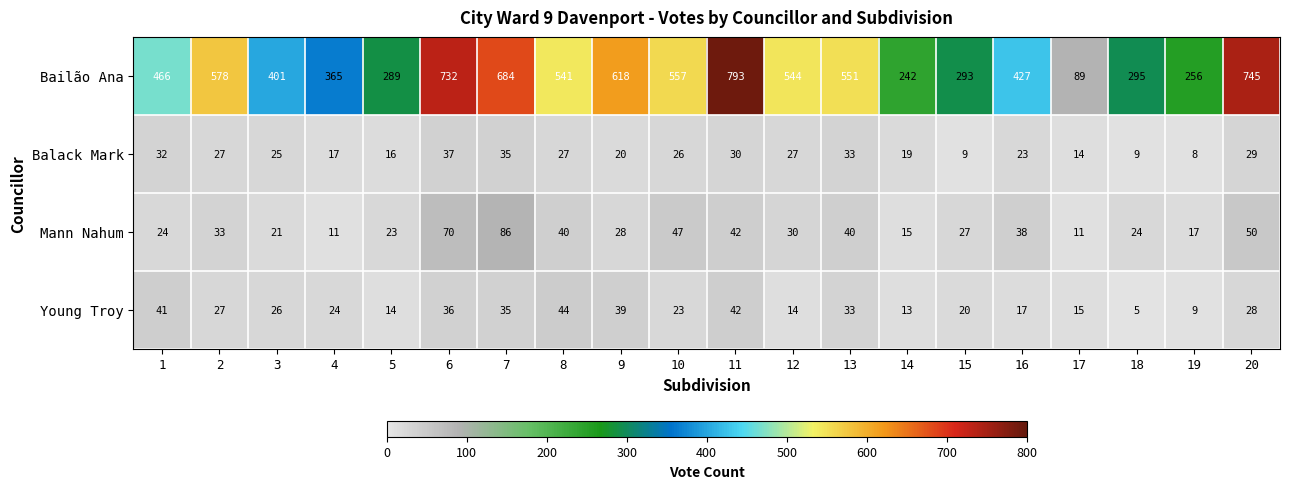

Which category has the highest value across all series?

11